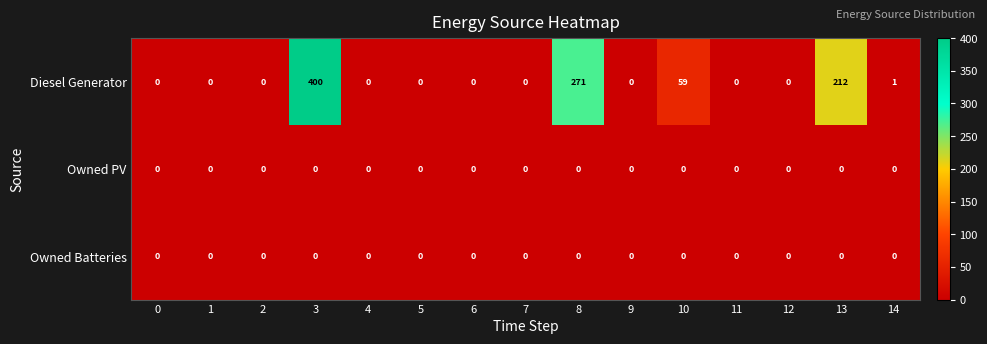

The value of Owned PV at 12 is 0. True or false?

True